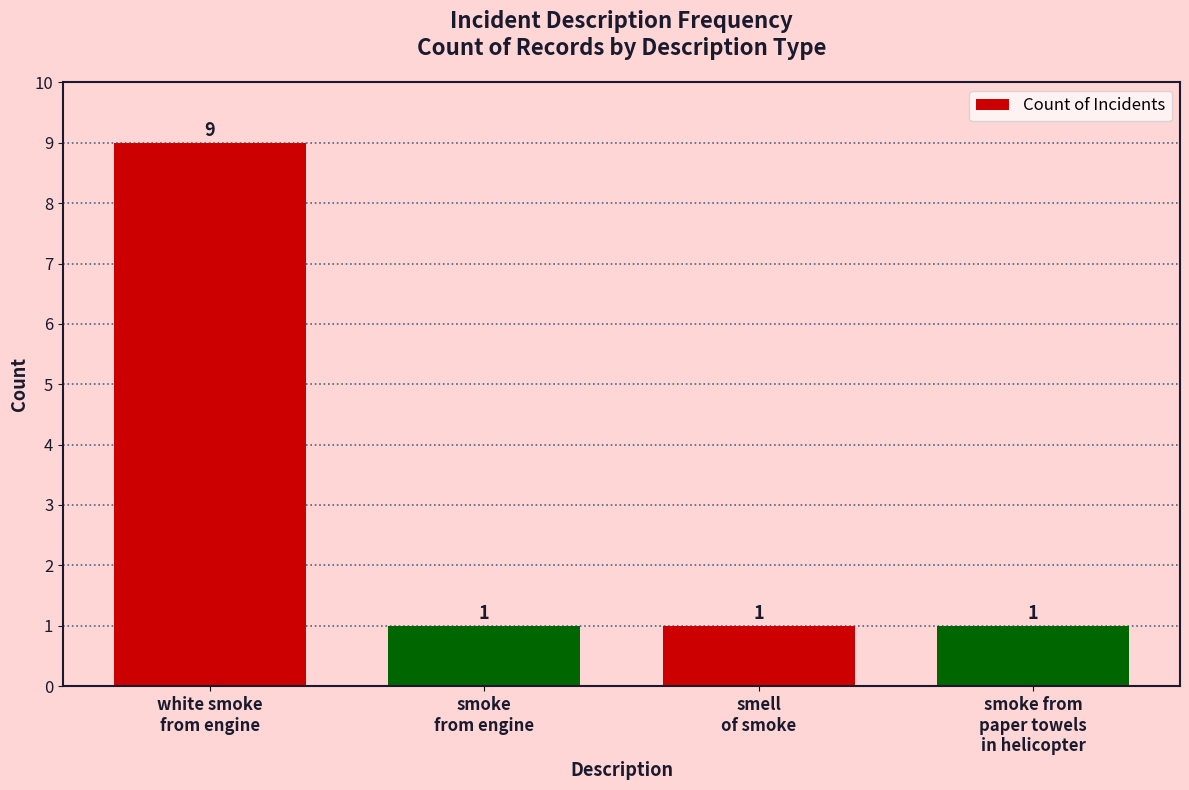

What is the greatest value displayed?

9